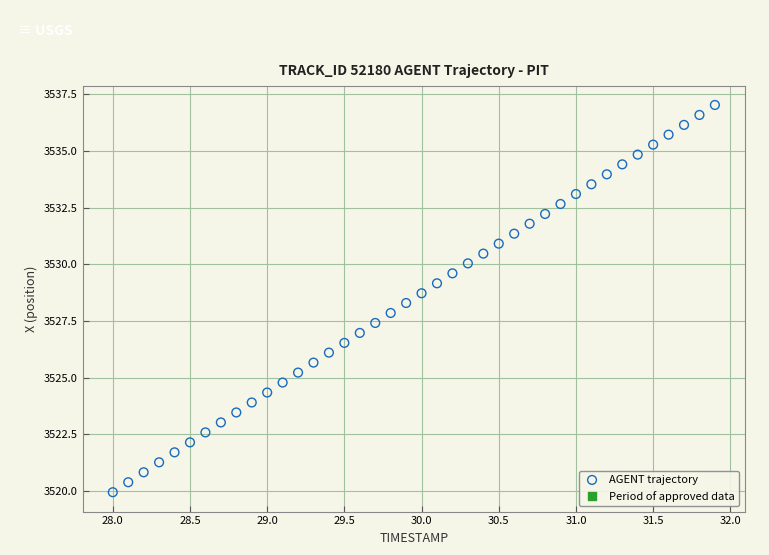

What is the range of Y values (max minus min)?

17.1